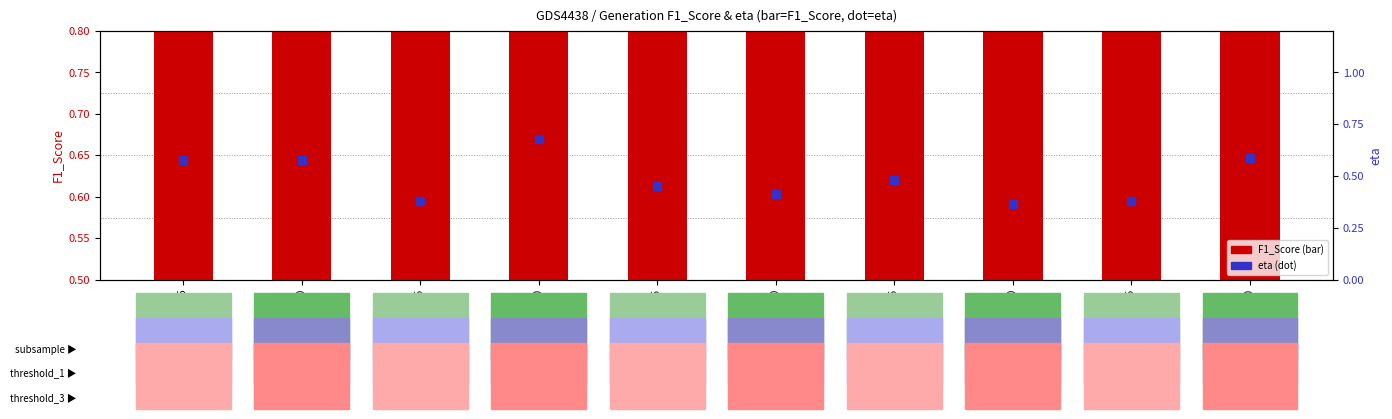

What is the total value across all series at Gen 5?

1.3